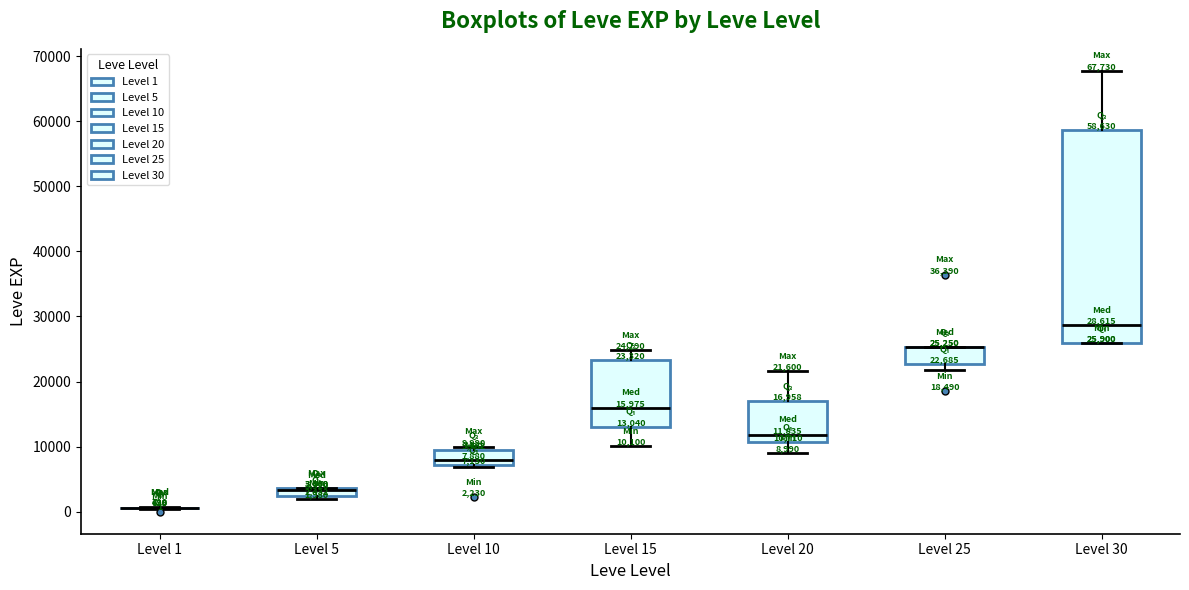

Comparing the boxes themselves (not the whiskers), which one is the tallest?

Level 30